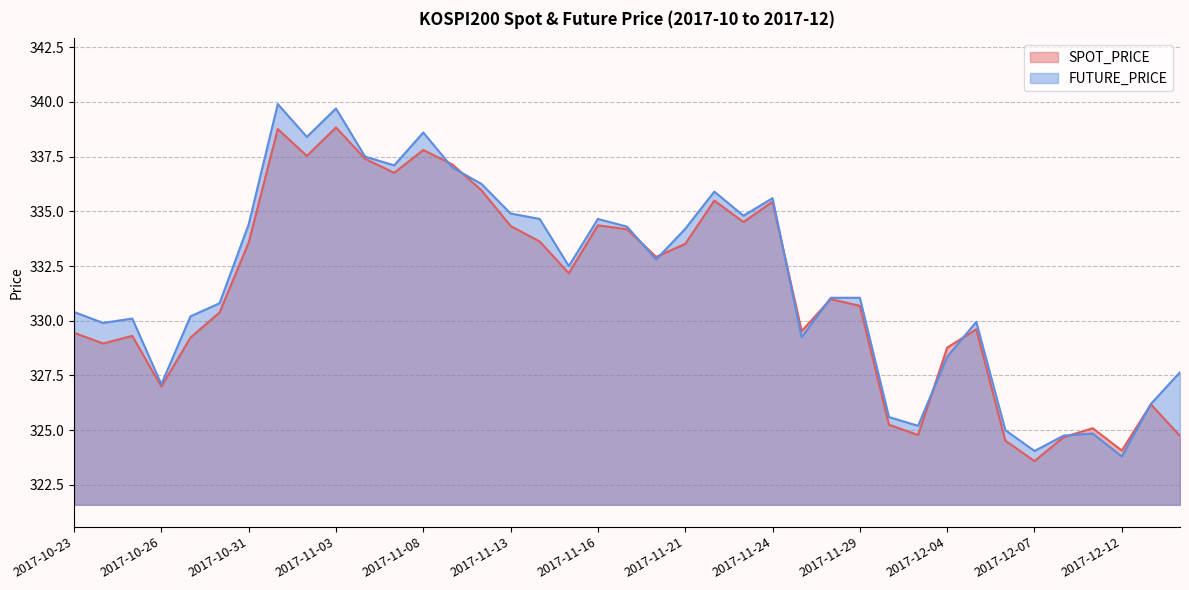

After their last crossing, which series has the higher values: SPOT_PRICE or FUTURE_PRICE?

FUTURE_PRICE